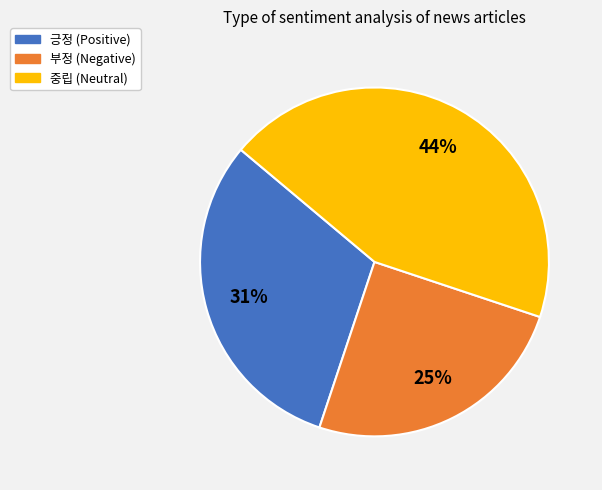

Is the sum of 긍정 and 중립 greater than half?

Yes